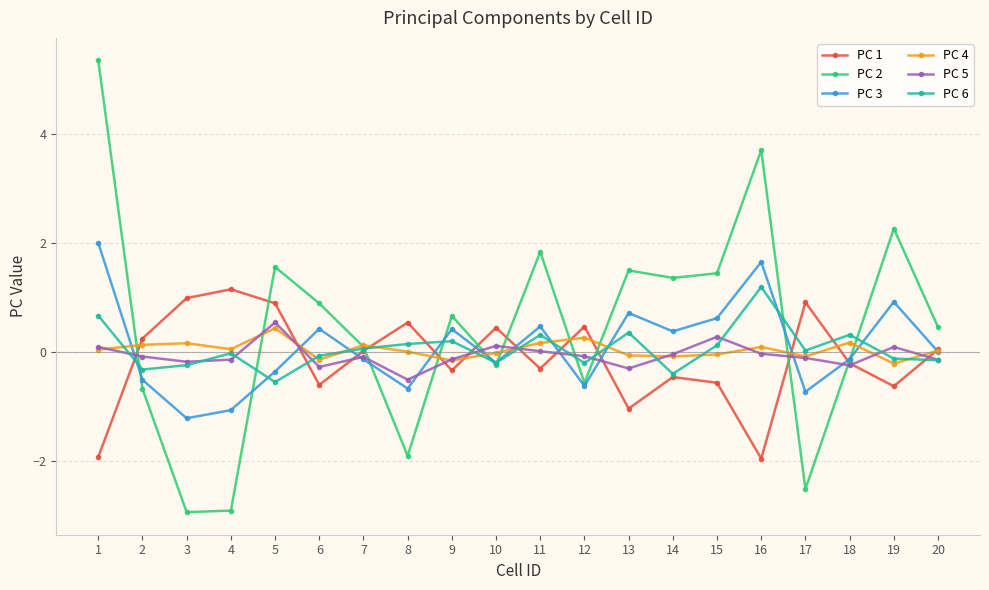

Which series has the largest range (max minus min)?

PC 2